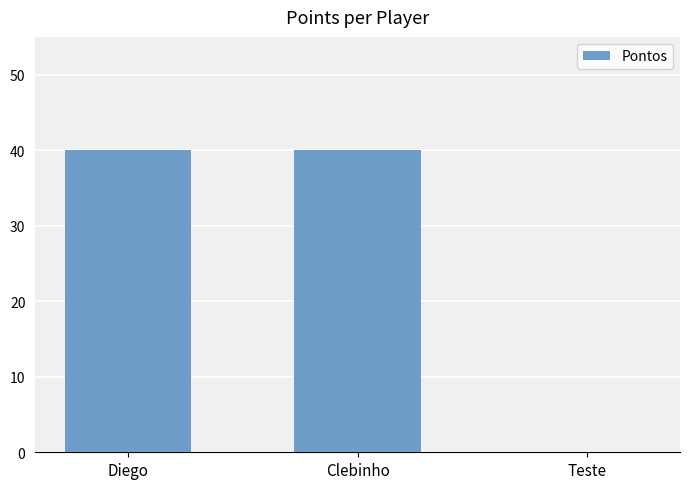

How many categories are shown in the chart?

3